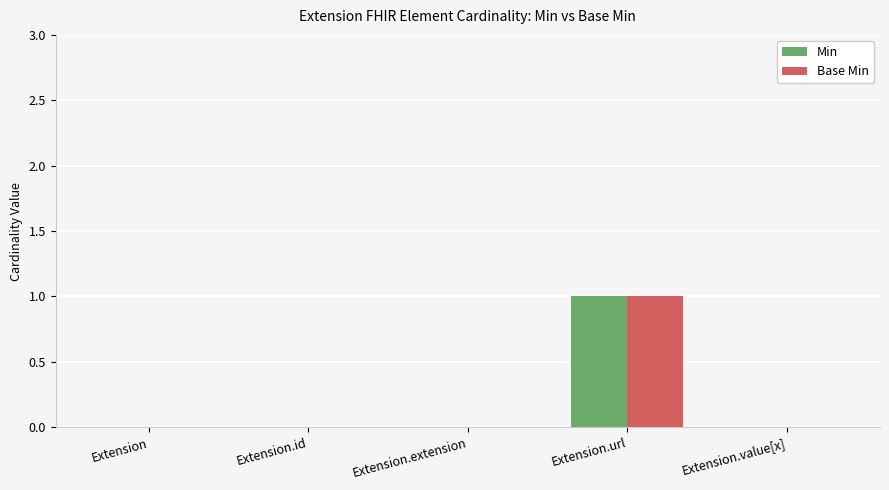

Is the value of Base Min at Extension.url greater than the value of Min at Extension.value[x]?

Yes